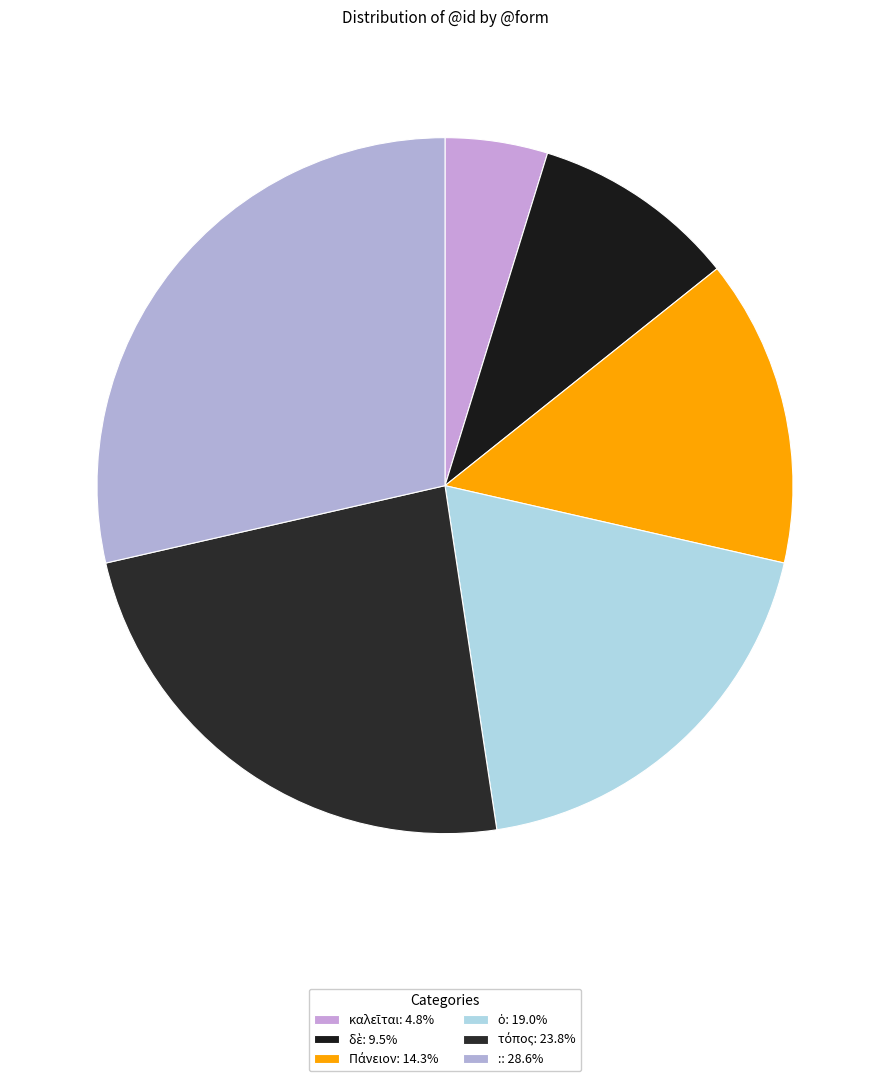

Which category has the biggest portion of the pie?

: